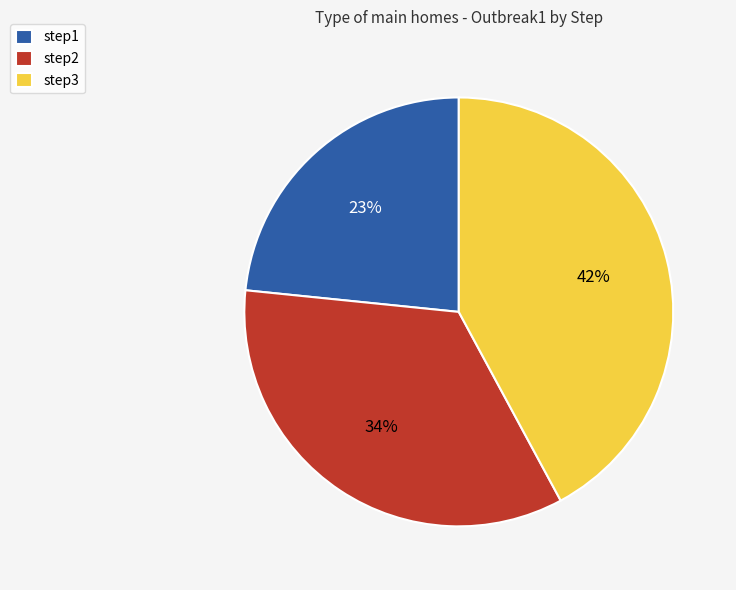

To the nearest percent, what portion does step1 represent?

23%